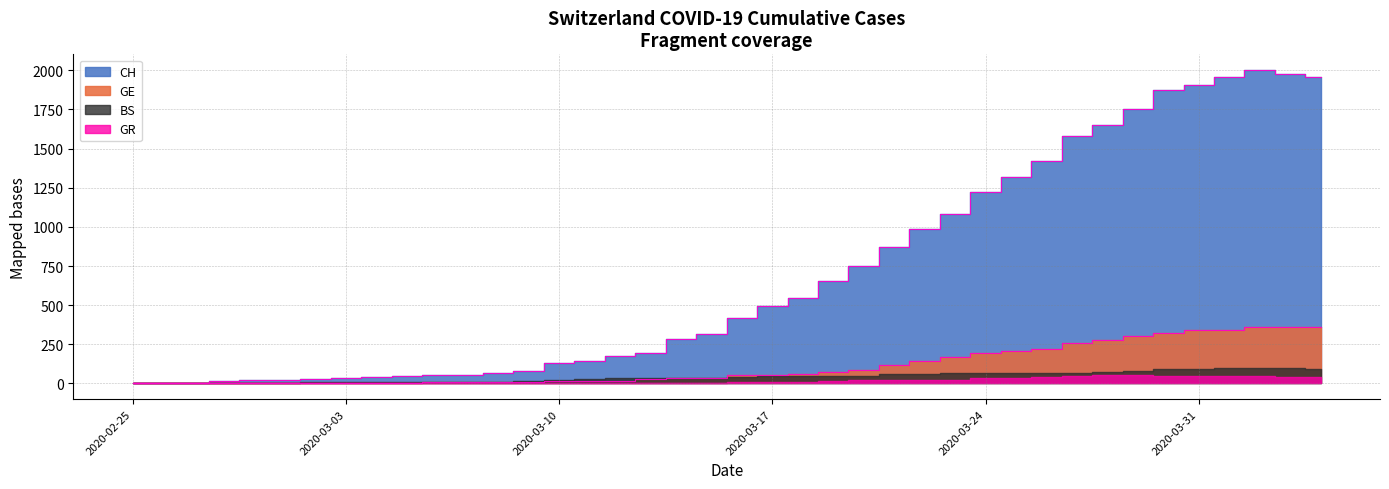

Which series has the largest total across all categories?

CH